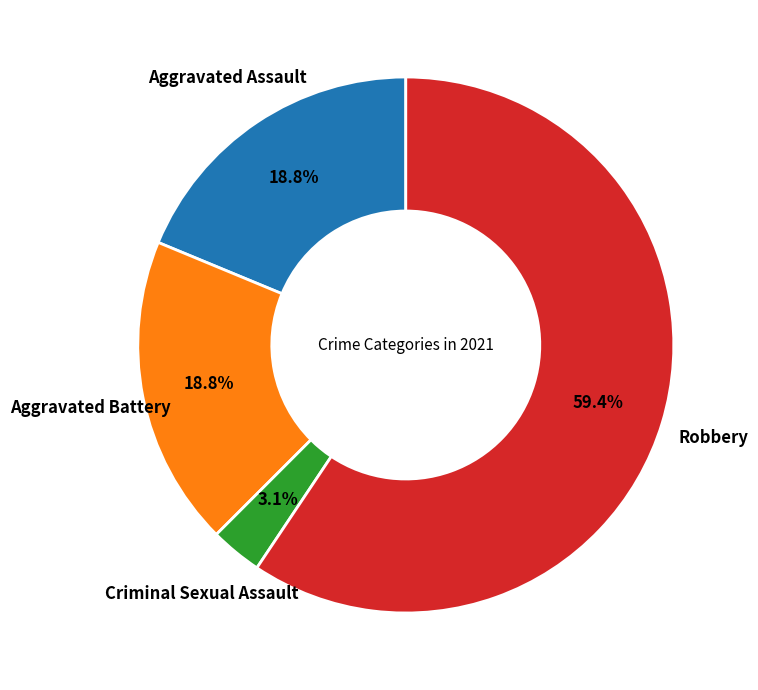

Count the number of slices in the pie.

4